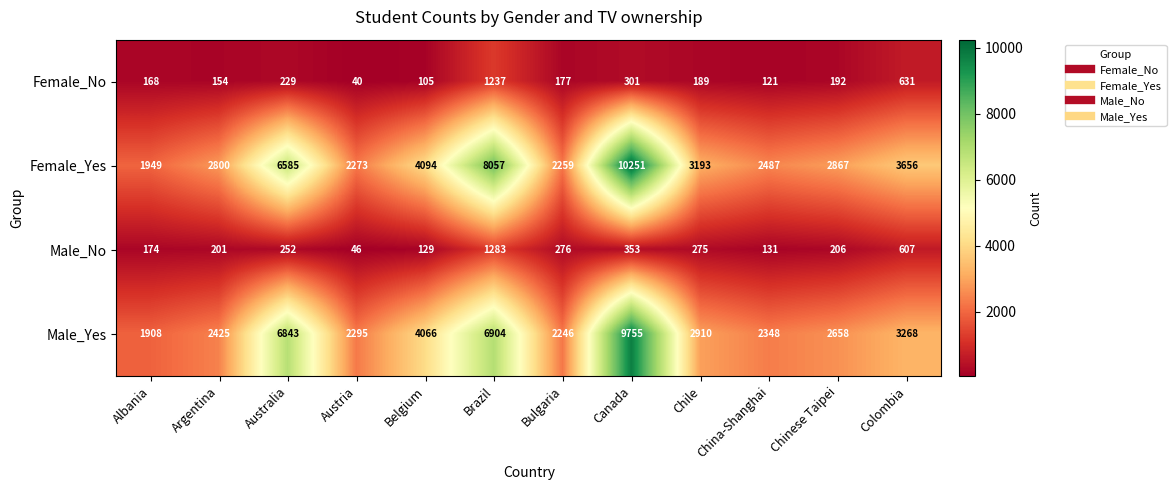

Which series has the largest total across all categories?

Female_Yes